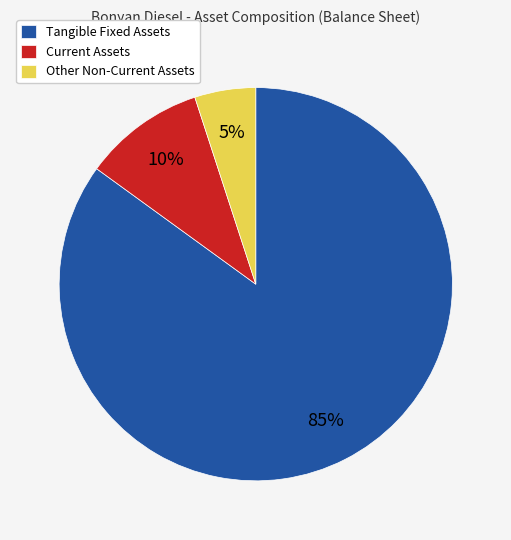

The Current Assets slice represents 18% of the pie. True or false?

False